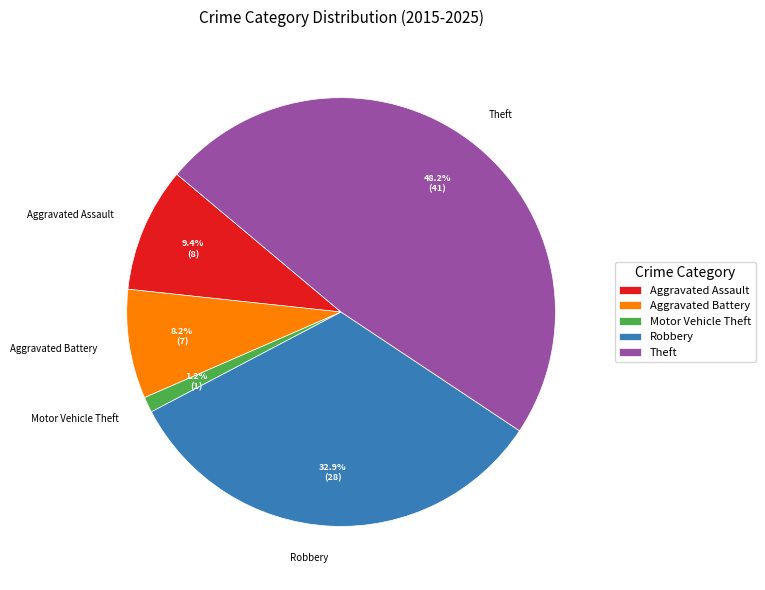

To the nearest percent, what is the difference between the largest and smallest slice percentages?

47%